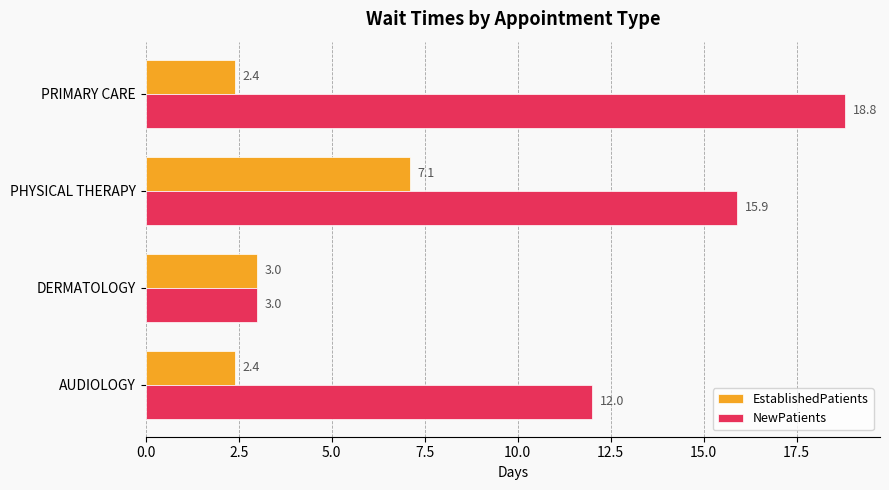

Which label corresponds to the largest value in the chart?

PRIMARY CARE